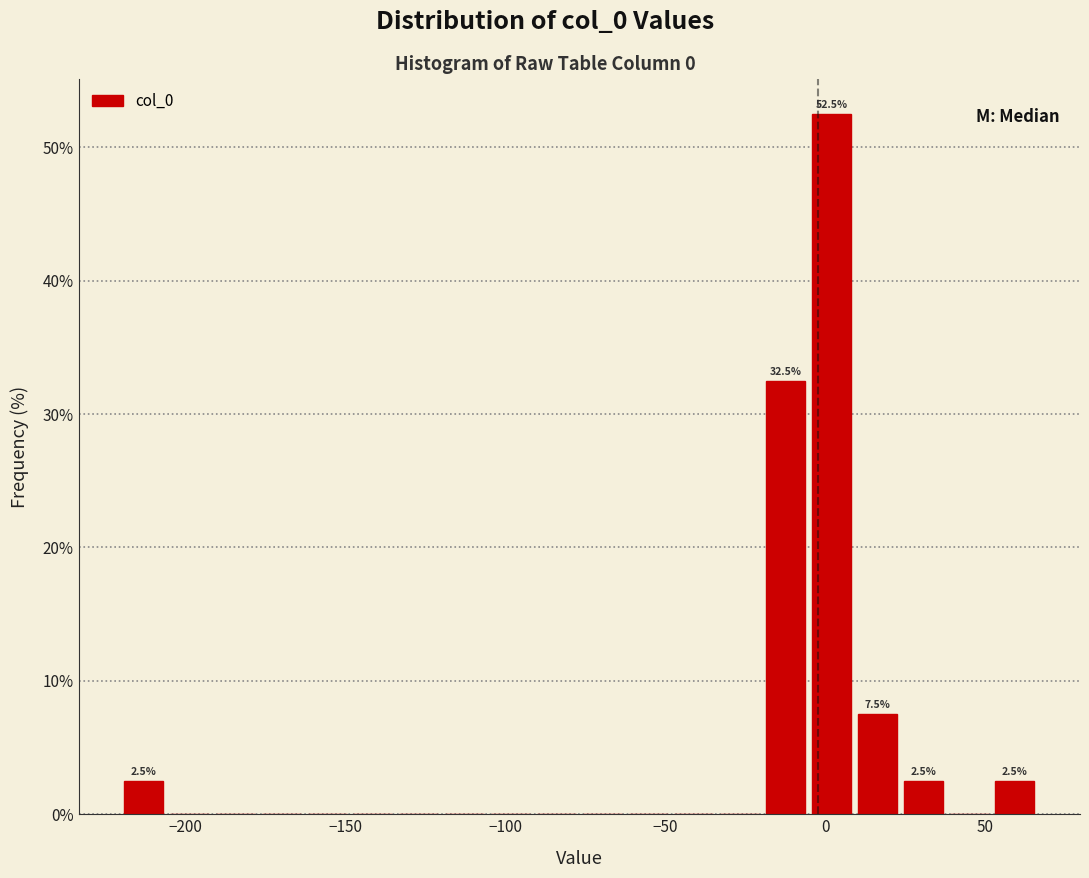

Read against the x-axis, roughly where is the centre of the tallest bar?

0